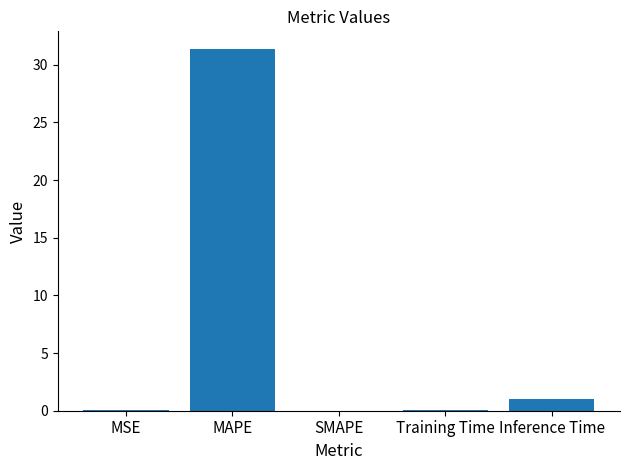

What is the sum of all values?

32.5